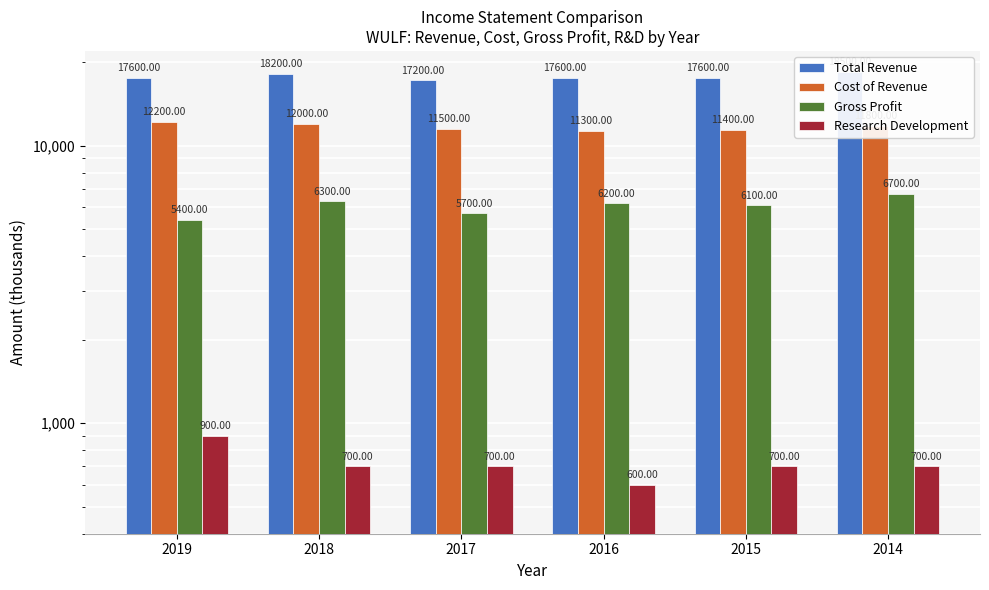

What is the difference between the maximum and second lowest values in the Total Revenue series?

900